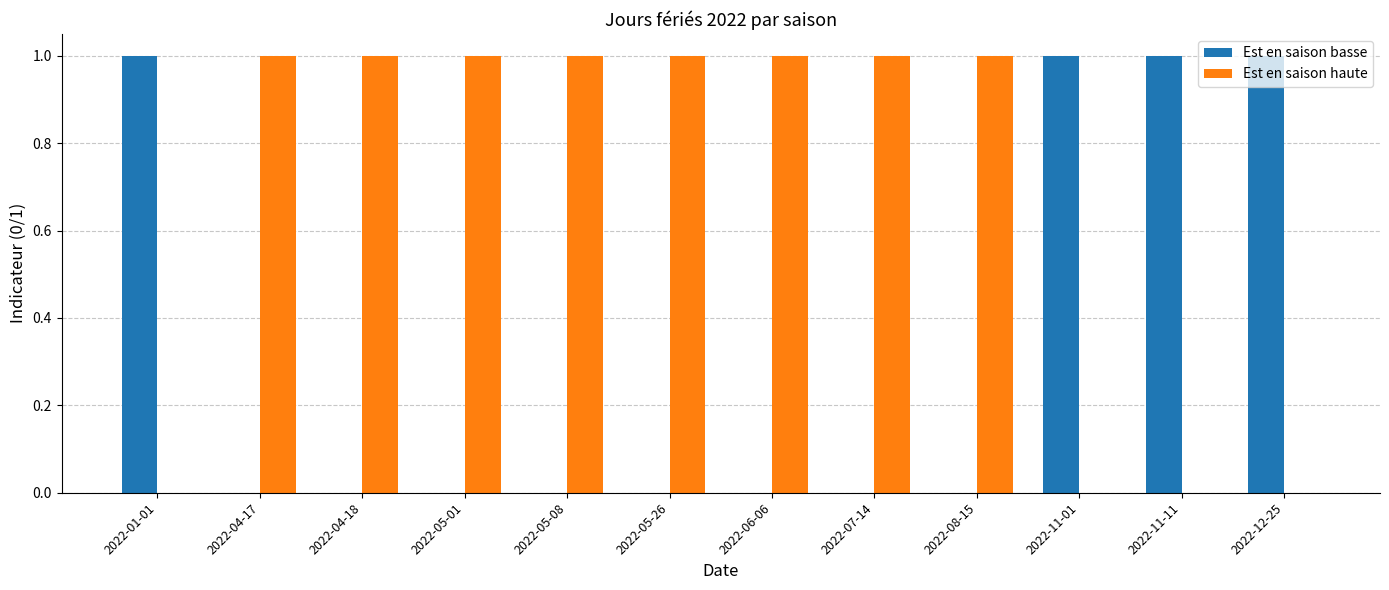

Reading right to left, transcribe all the data shown in this chart.

Est en saison basse: 1	1	1	0	0	0	0	0	0	0	0	1
Est en saison haute: 0	0	0	1	1	1	1	1	1	1	1	0